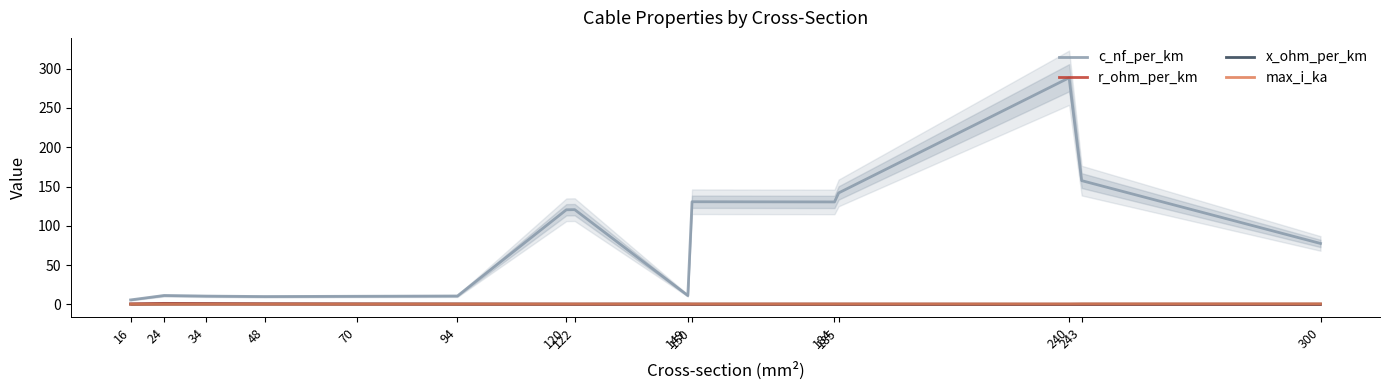

Does the chart display data point markers on the line(s)?

No